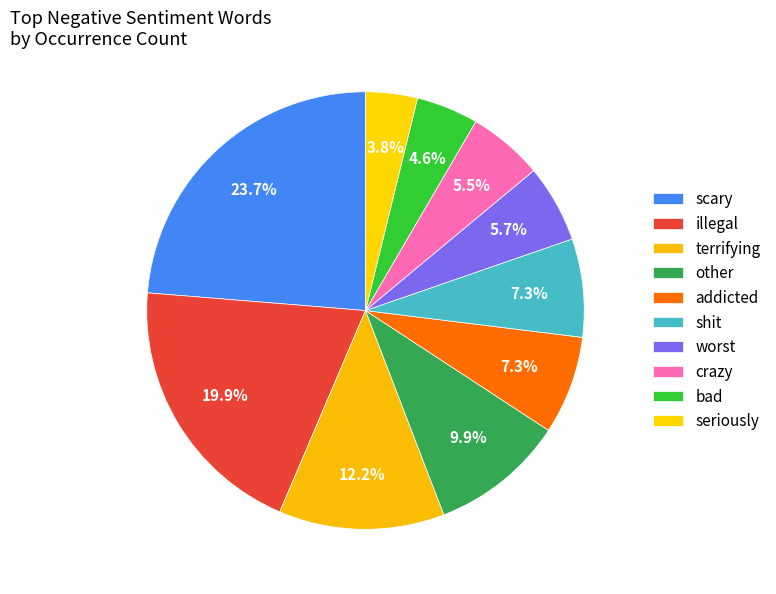

To the nearest percent, what is the combined percentage of bad and terrifying?

17%